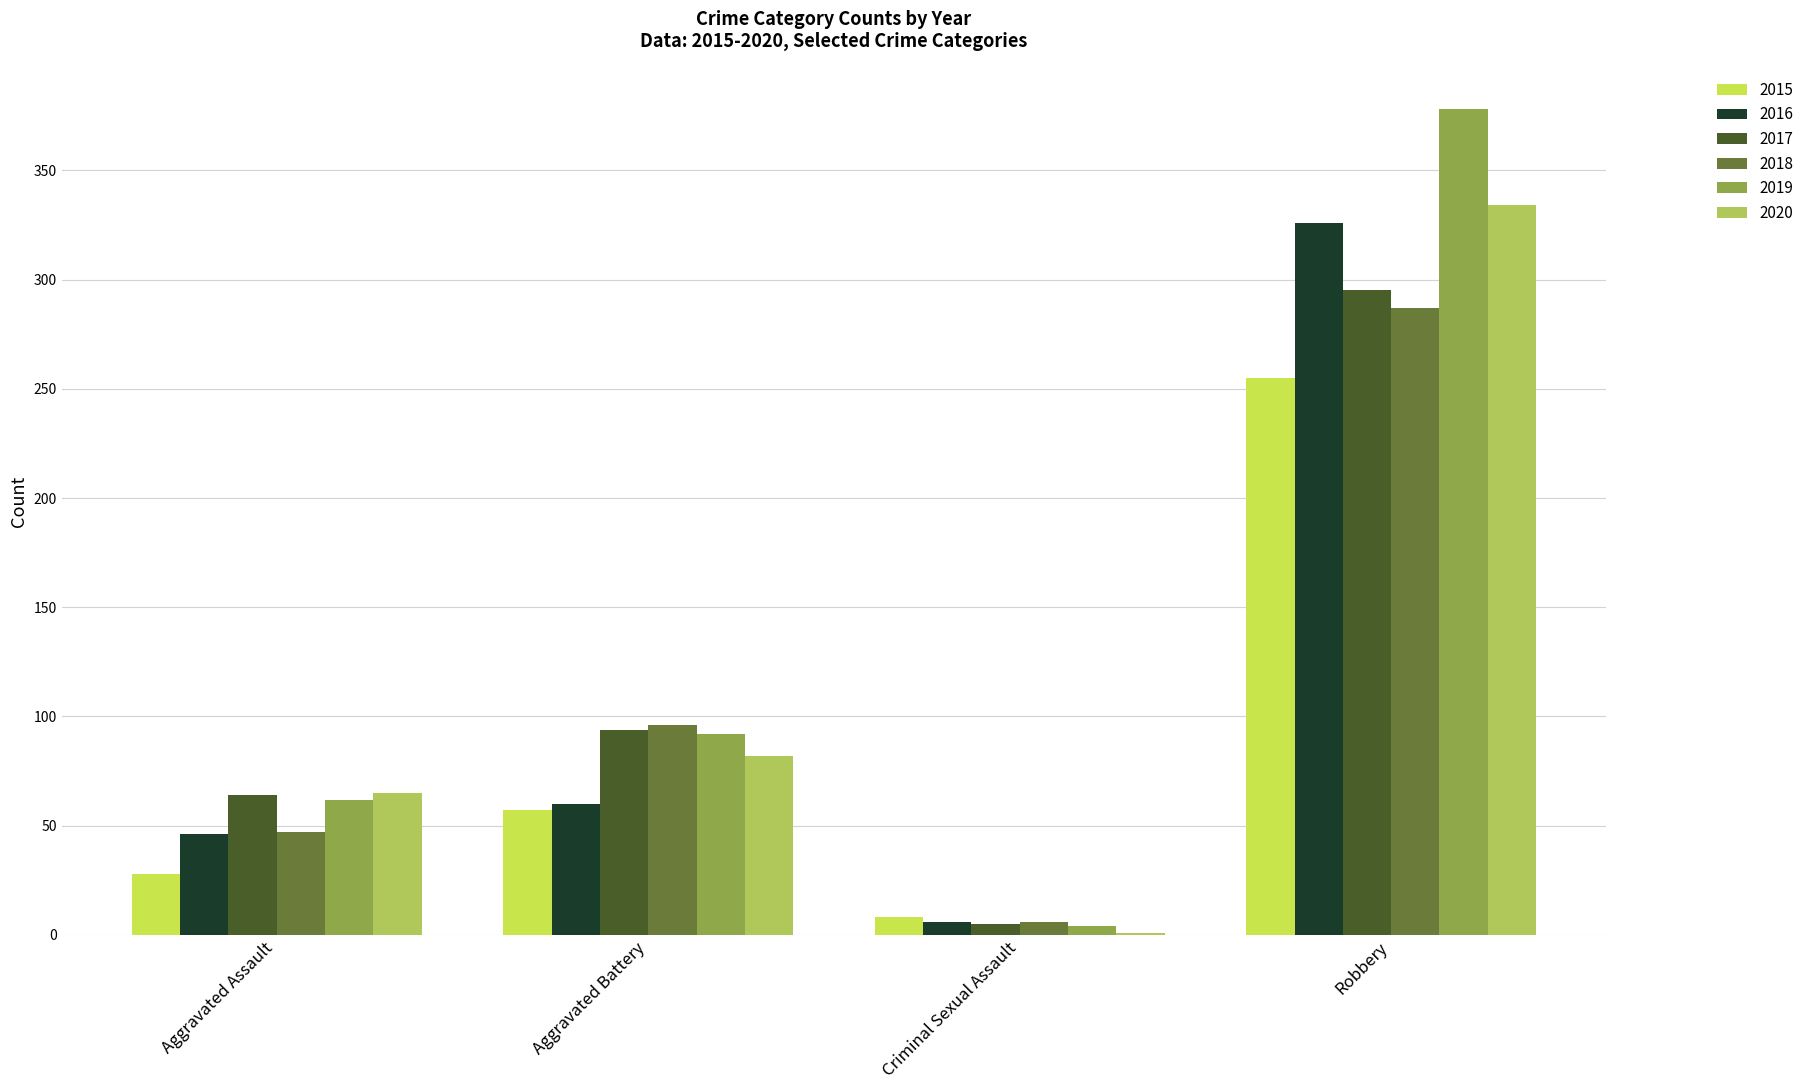

Reading left to right, extract all data points from this chart.

2015: 28	57	8	255
2016: 46	60	6	326
2017: 64	94	5	295
2018: 47	96	6	287
2019: 62	92	4	378
2020: 65	82	1	334